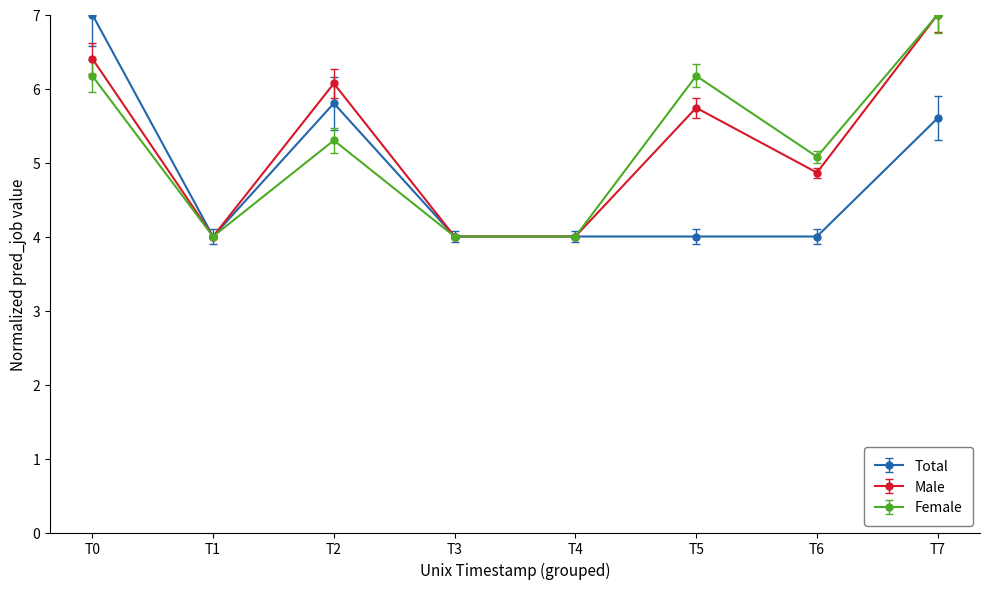

At how many categories does at least one series exceed 5?

5